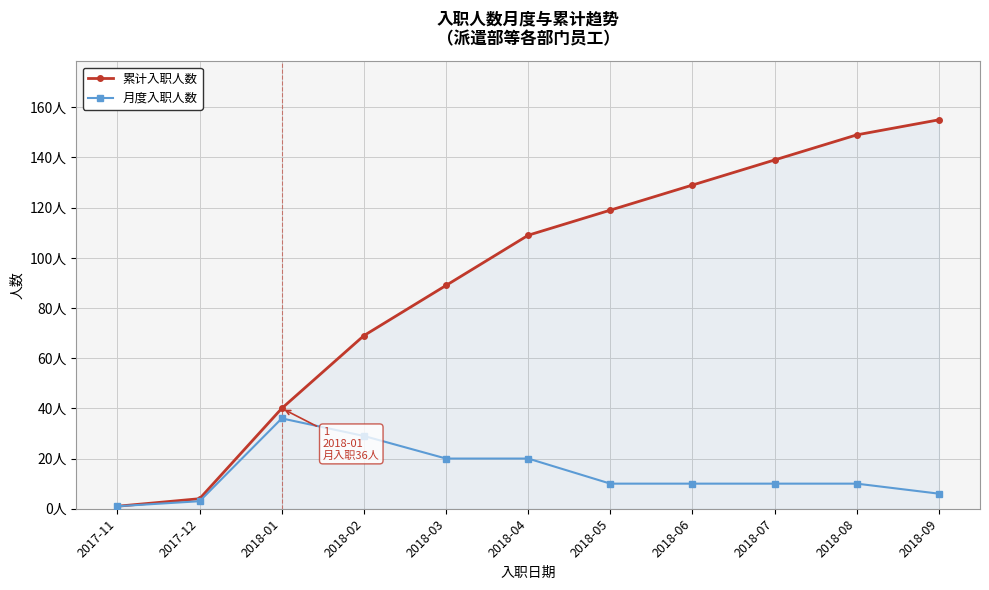

True or false: 累计入职人数 and 月度入职人数 cross at least once.

False